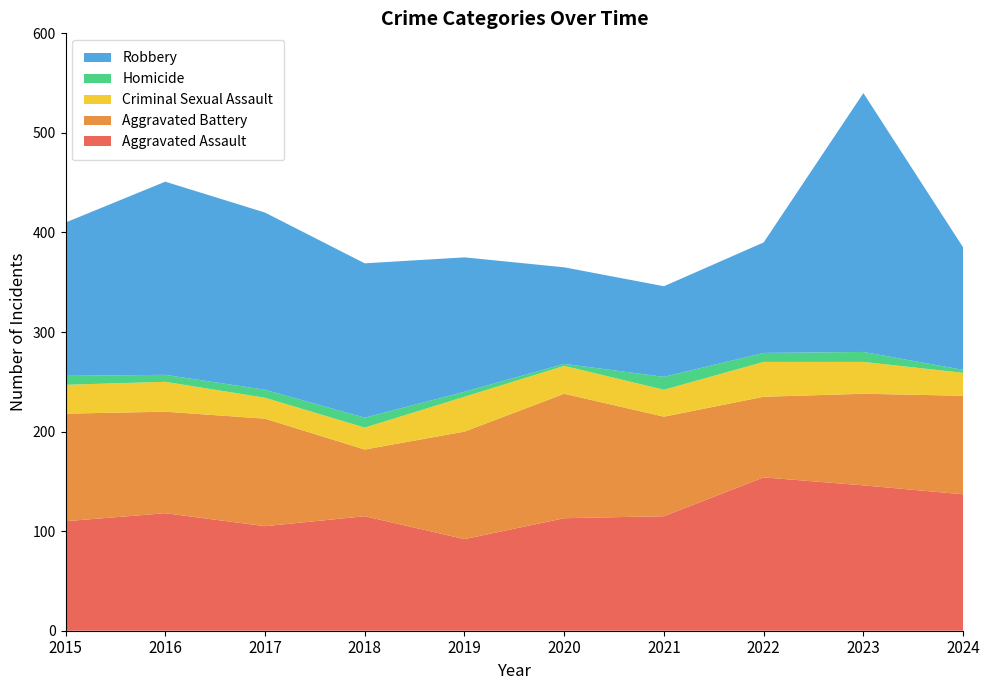

How many categories are shown in the chart?

10